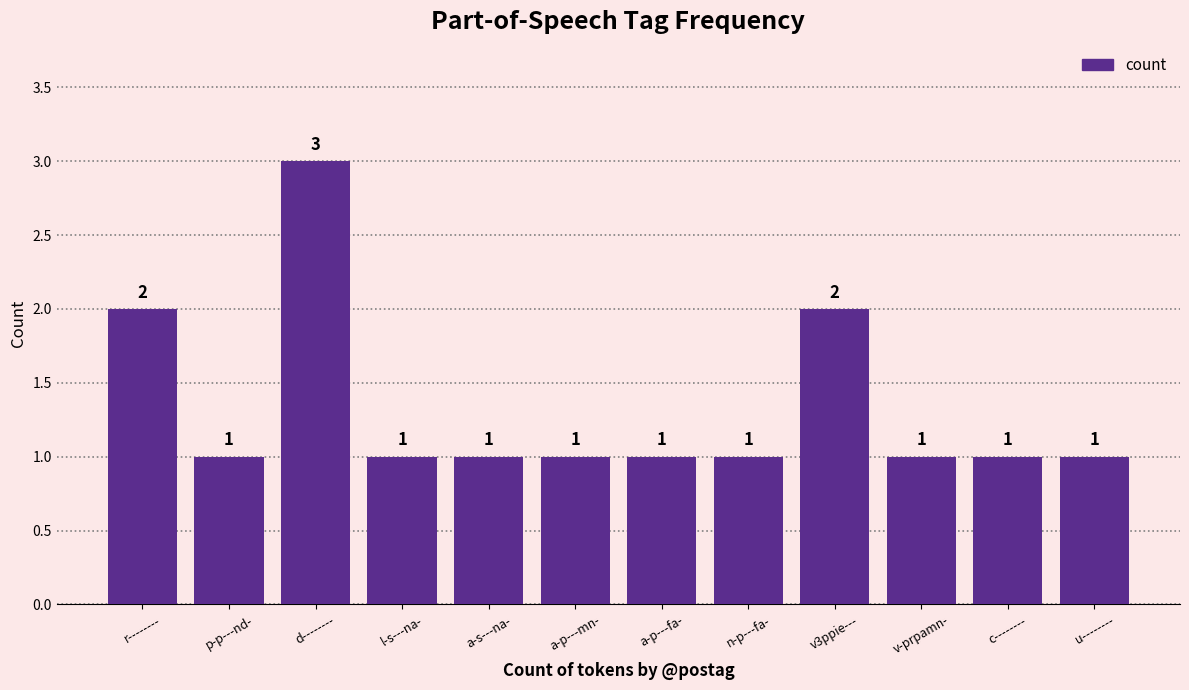

What is the label of the 3rd bar from the left?

d--------